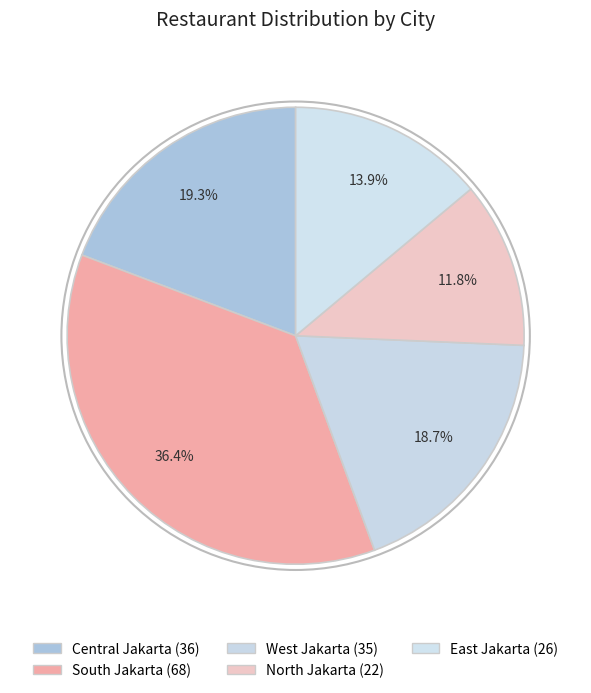

To the nearest percent, what is the difference between the largest and smallest slice percentages?

25%